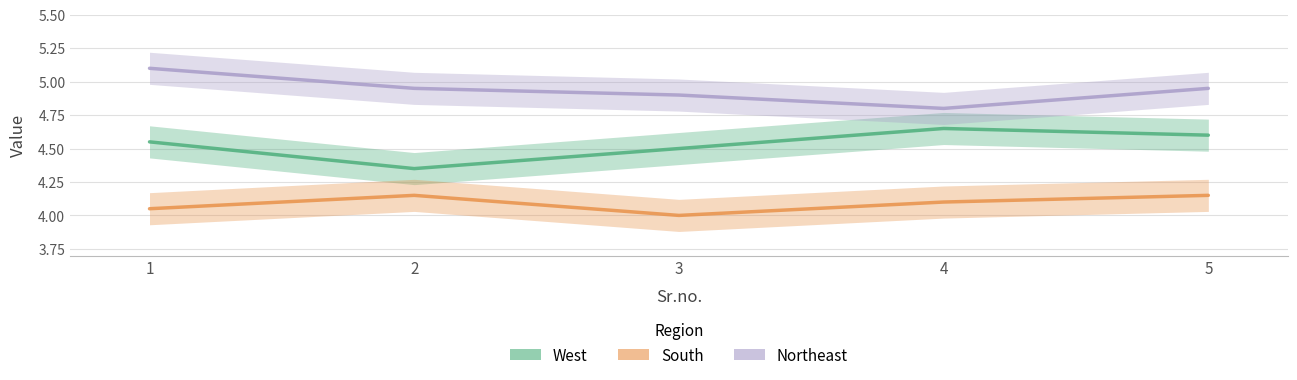

True or false: South and West intersect in this chart.

False